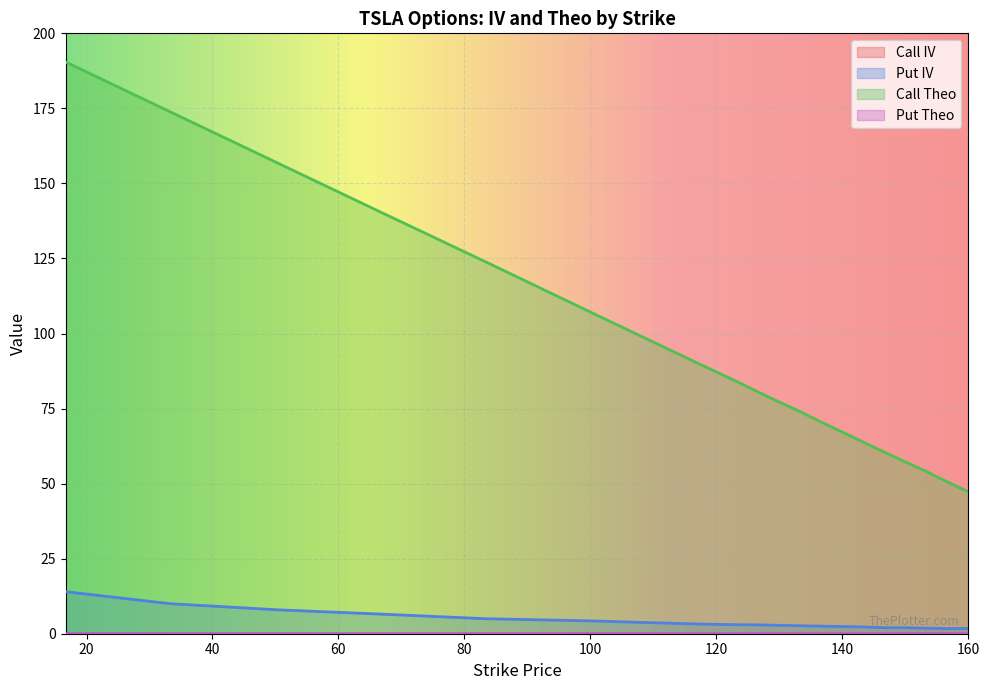

Which series has the largest total across all categories?

Call Theo